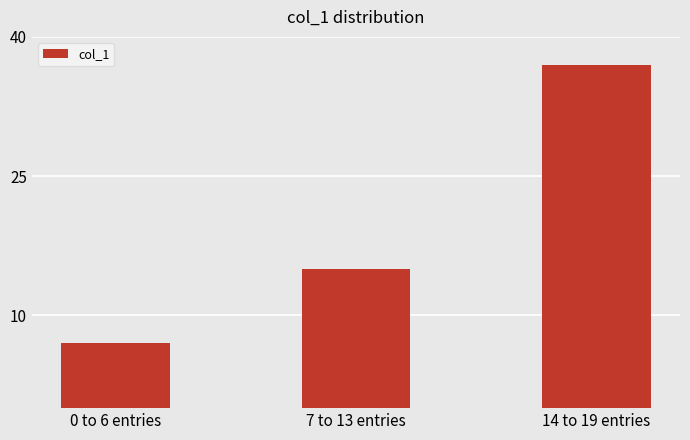

Reading left to right, list all the values displayed in this chart.

7	15	37